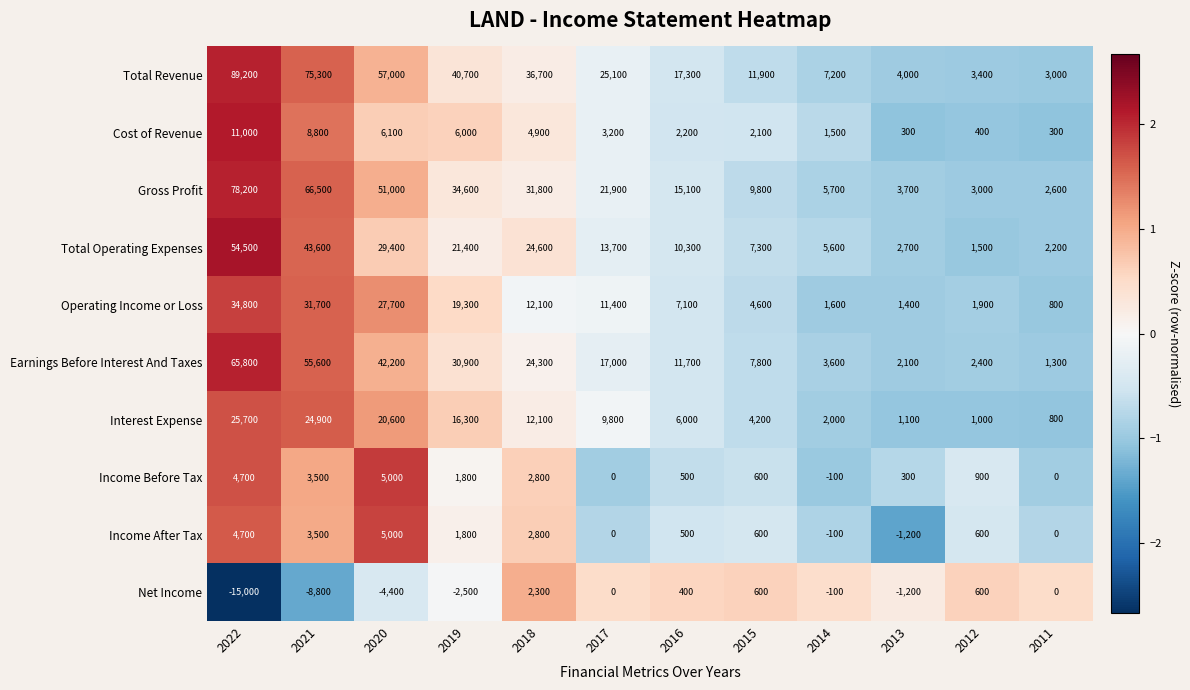

Which series has the largest total across all categories?

Total Revenue